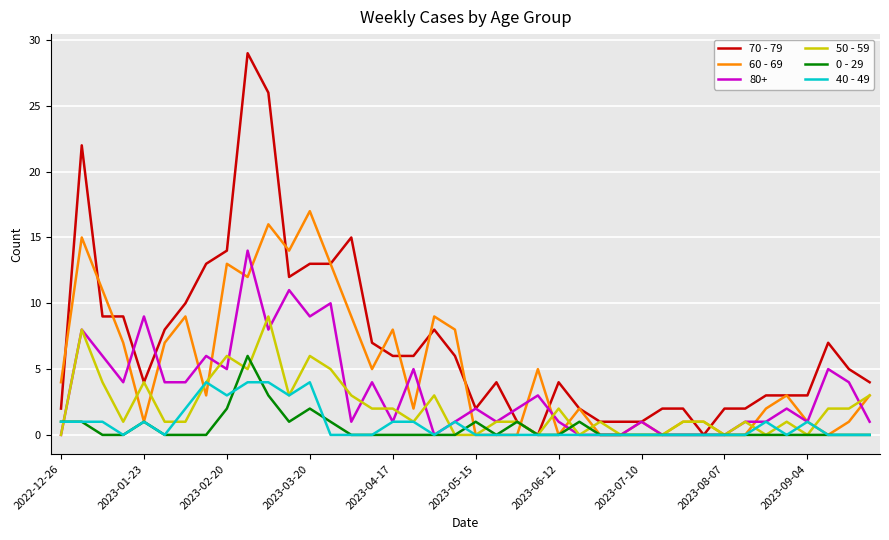

Which series has the largest total across all categories?

70 - 79